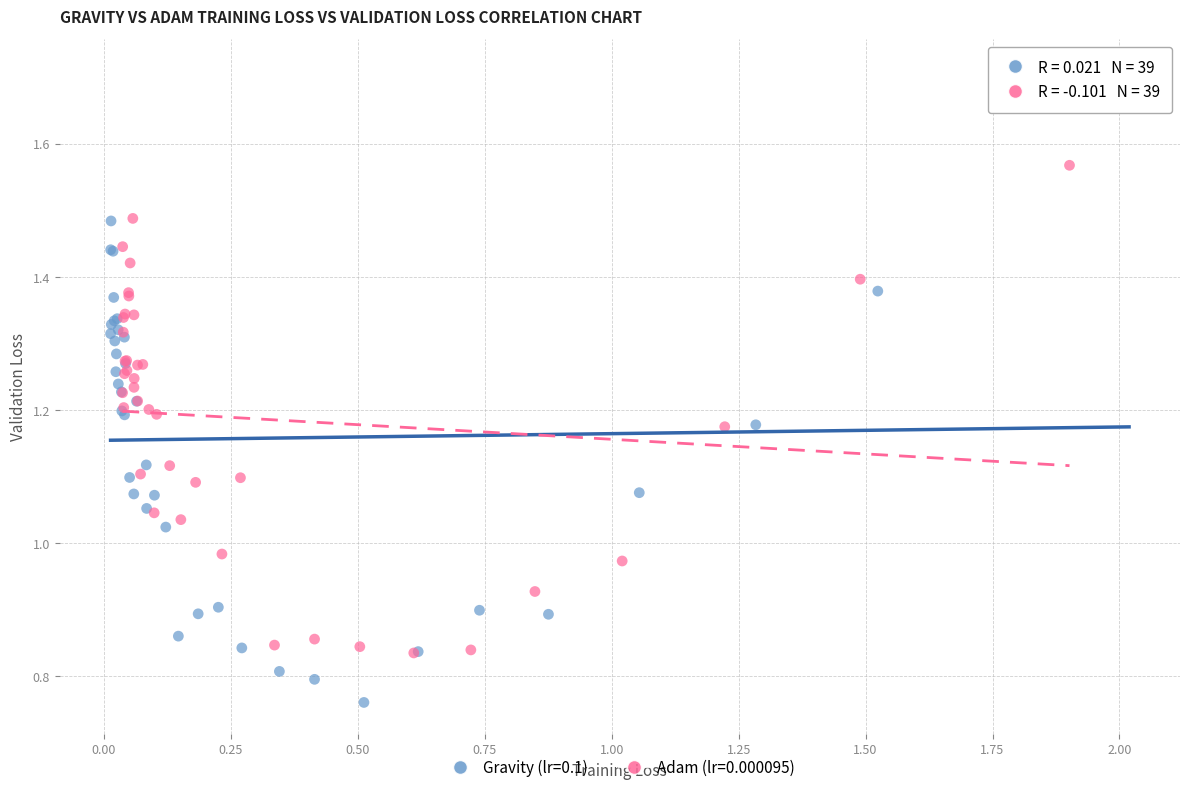

Which series contains the highest Y value?

Gravity (lr=0.1)